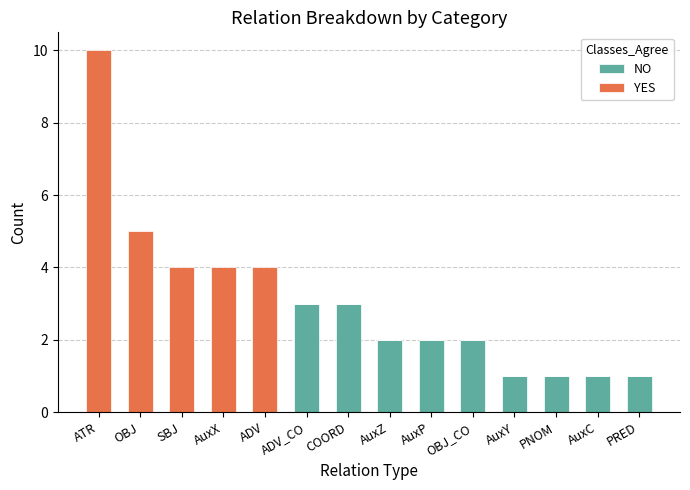

The value of NO at COORD is 3. True or false?

True